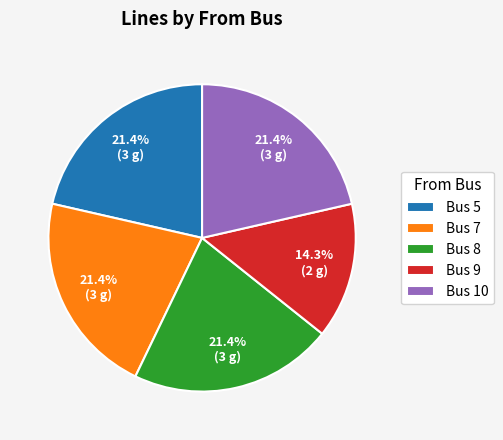

How many slices are in this pie chart?

5